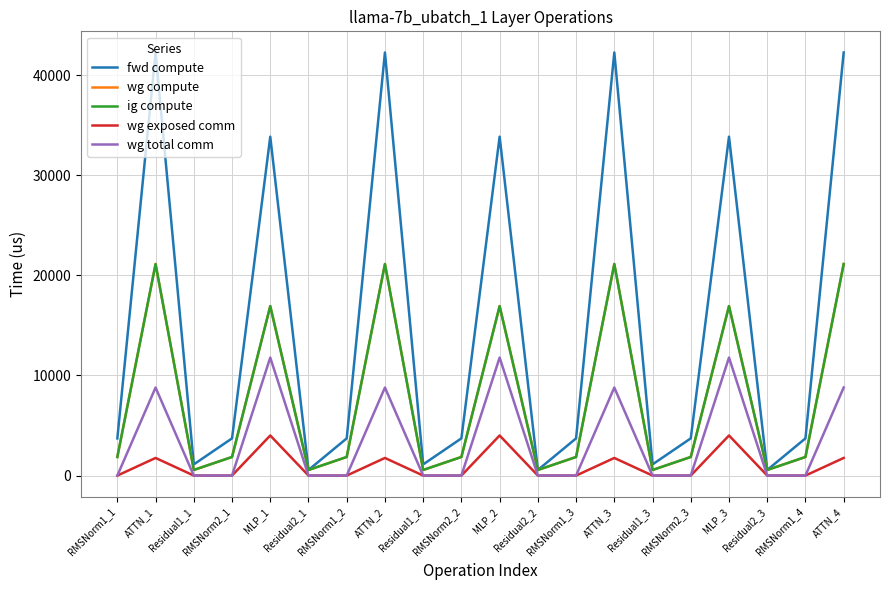

Does the chart display data point markers on the line(s)?

No